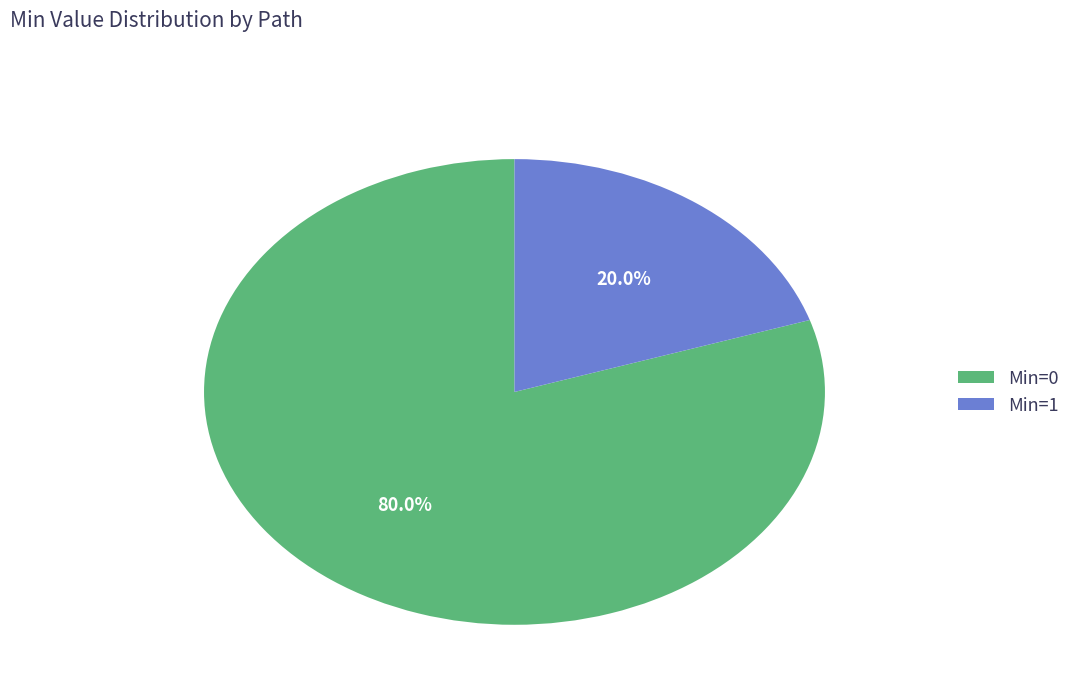

To the nearest percent, what is the difference between the largest and smallest slice percentages?

60%